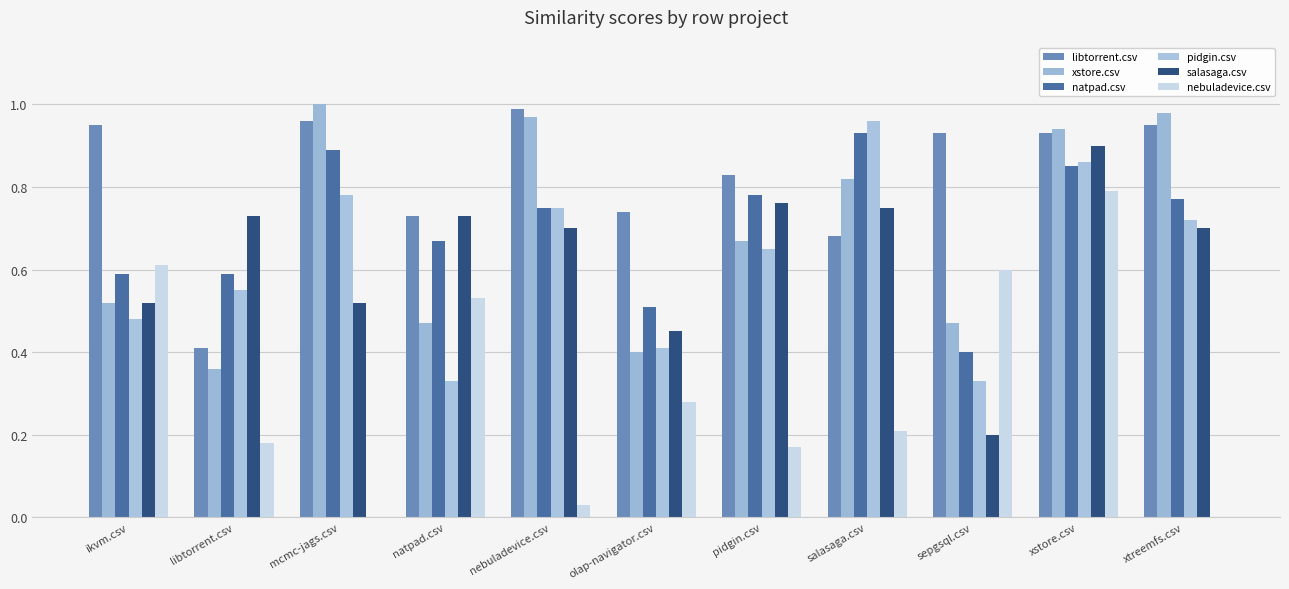

Which series has the largest total across all categories?

libtorrent.csv